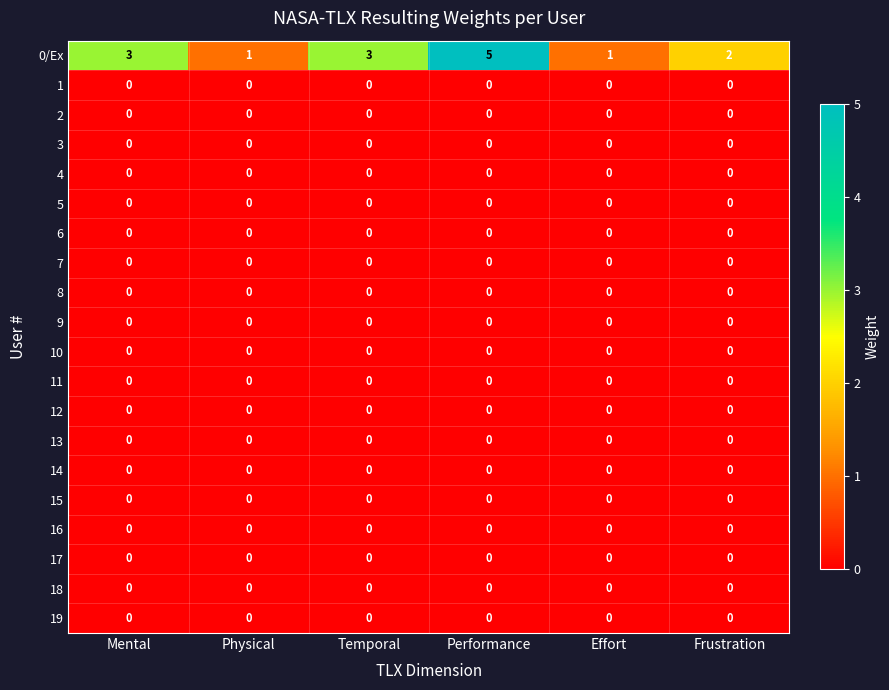

At which category is the sum across all series the highest?

Performance